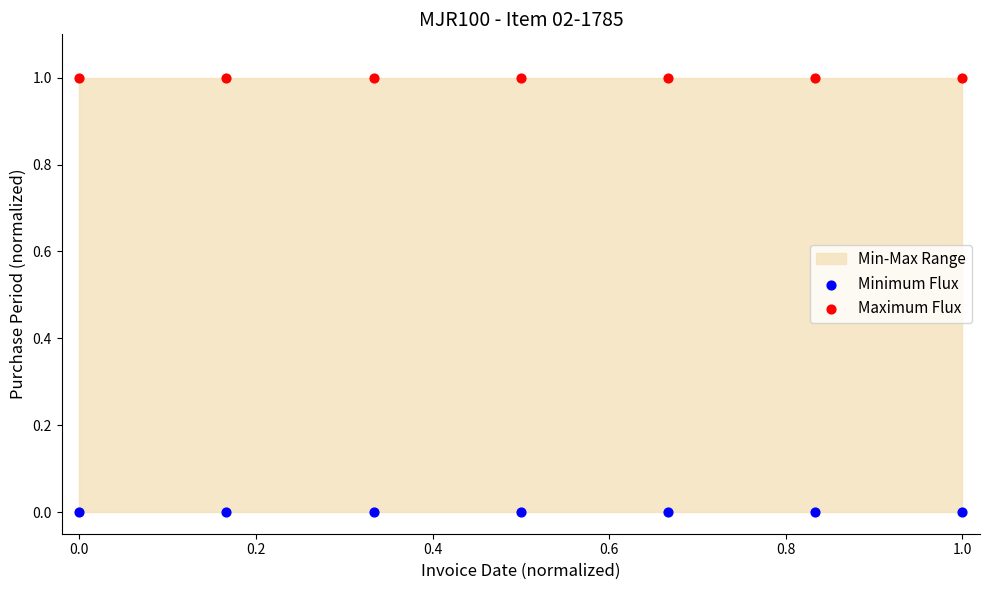

Which series reaches the maximum Y coordinate?

Maximum Flux